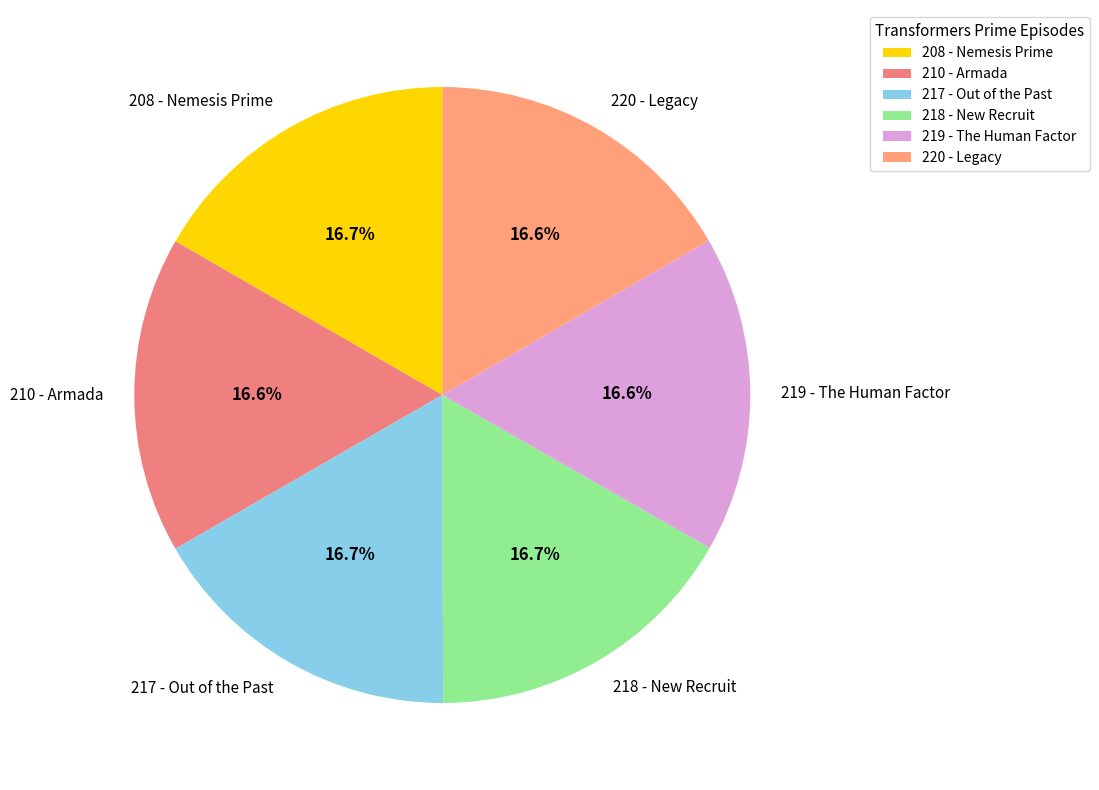

What percentage is NOT represented by 208 - Nemesis Prime?

83.3%